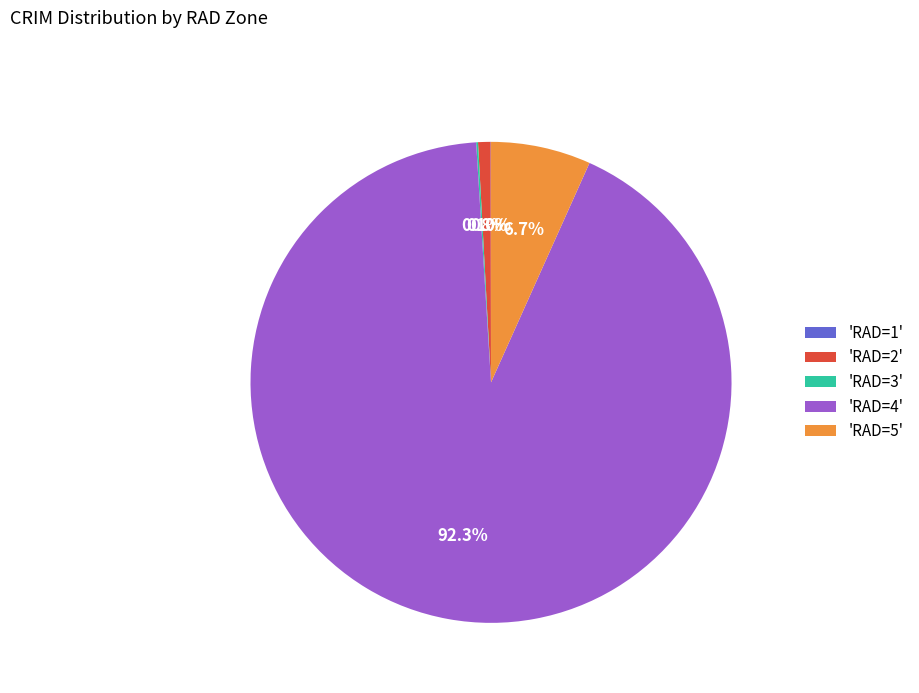

Combined, do 'RAD=5' and 'RAD=2' account for over 50%?

No